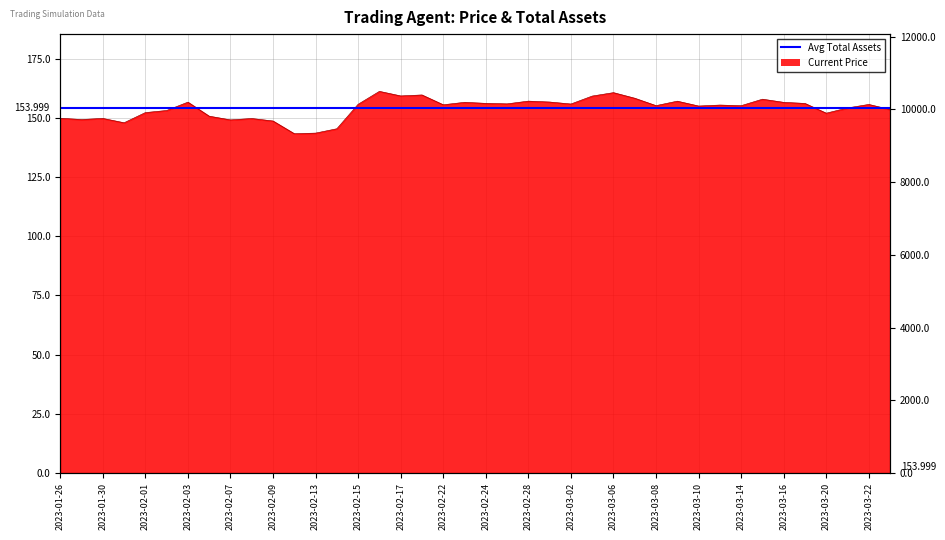

Rank the categories by value from lowest to highest.

2023-02-10, 2023-02-13, 2023-02-14, 2023-01-31, 2023-02-09, 2023-02-07, 2023-01-27, 2023-02-08, 2023-01-30, 2023-01-26, 2023-02-06, 2023-03-20, 2023-02-01, 2023-02-02, 2023-03-23, 2023-03-21, 2023-03-10, 2023-03-14, 2023-03-08, 2023-03-13, 2023-02-22, 2023-03-22, 2023-02-15, 2023-03-02, 2023-02-27, 2023-03-17, 2023-02-24, 2023-03-16, 2023-02-23, 2023-02-03, 2023-03-01, 2023-03-09, 2023-02-28, 2023-03-15, 2023-03-07, 2023-03-03, 2023-02-17, 2023-02-21, 2023-03-06, 2023-02-16